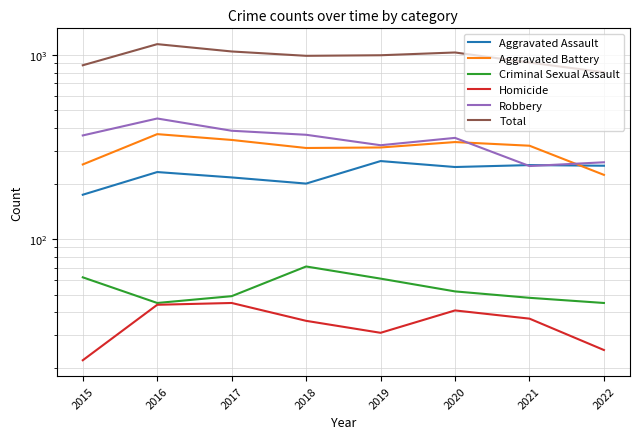

Which series has the largest total across all categories?

Total